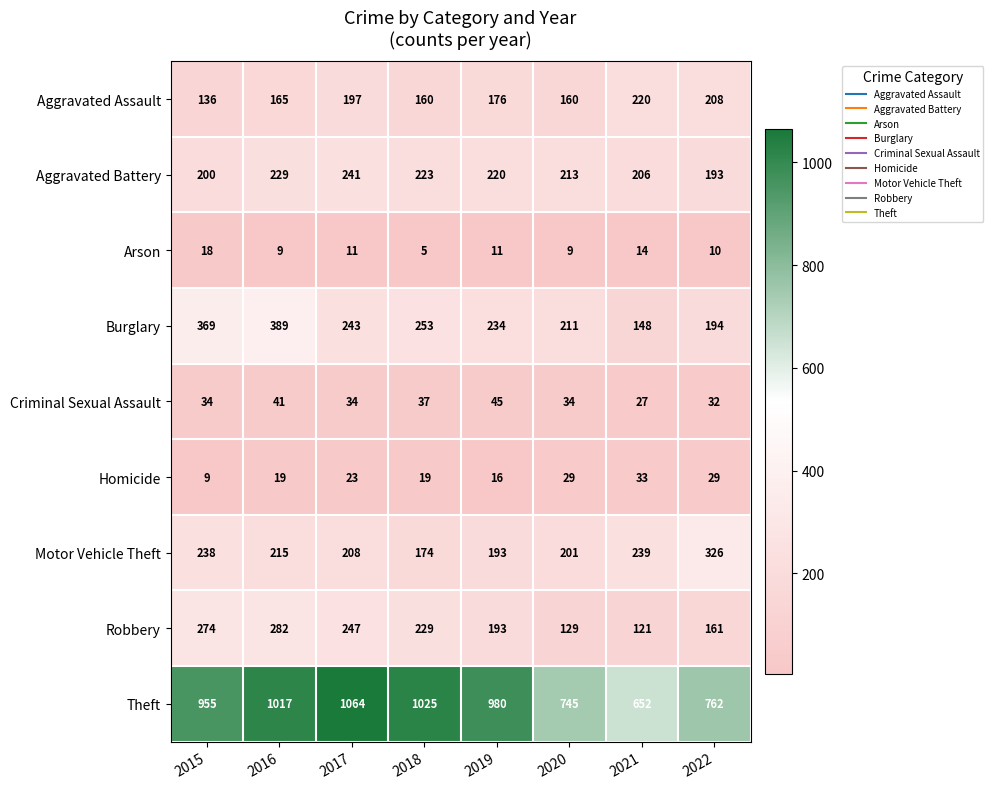

What is the difference between the Burglary values at 2016 and 2017?

146